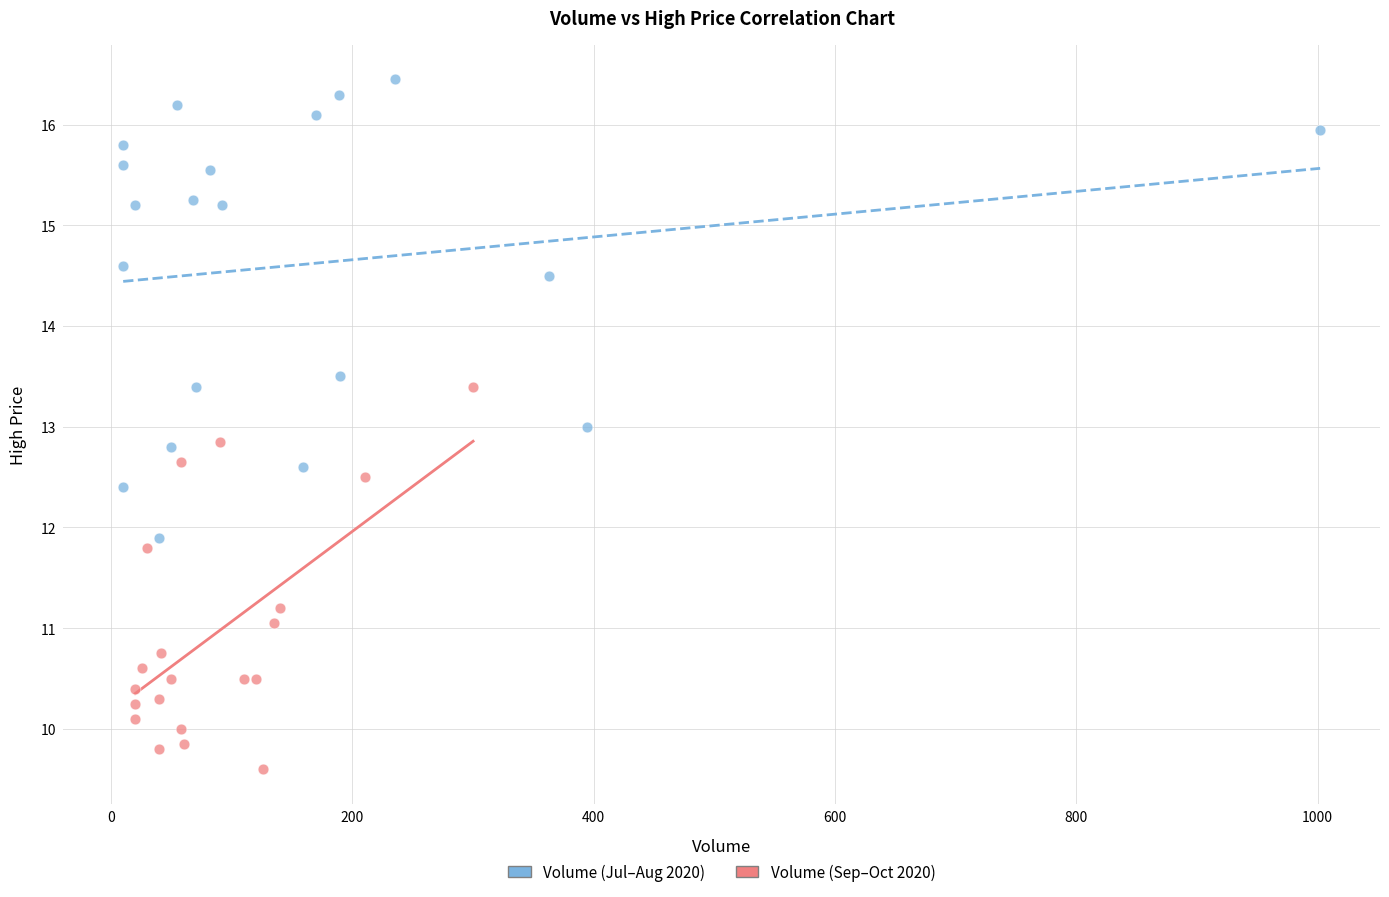

Which series has the widest spread of Y values?

Volume (Jul–Aug 2020)